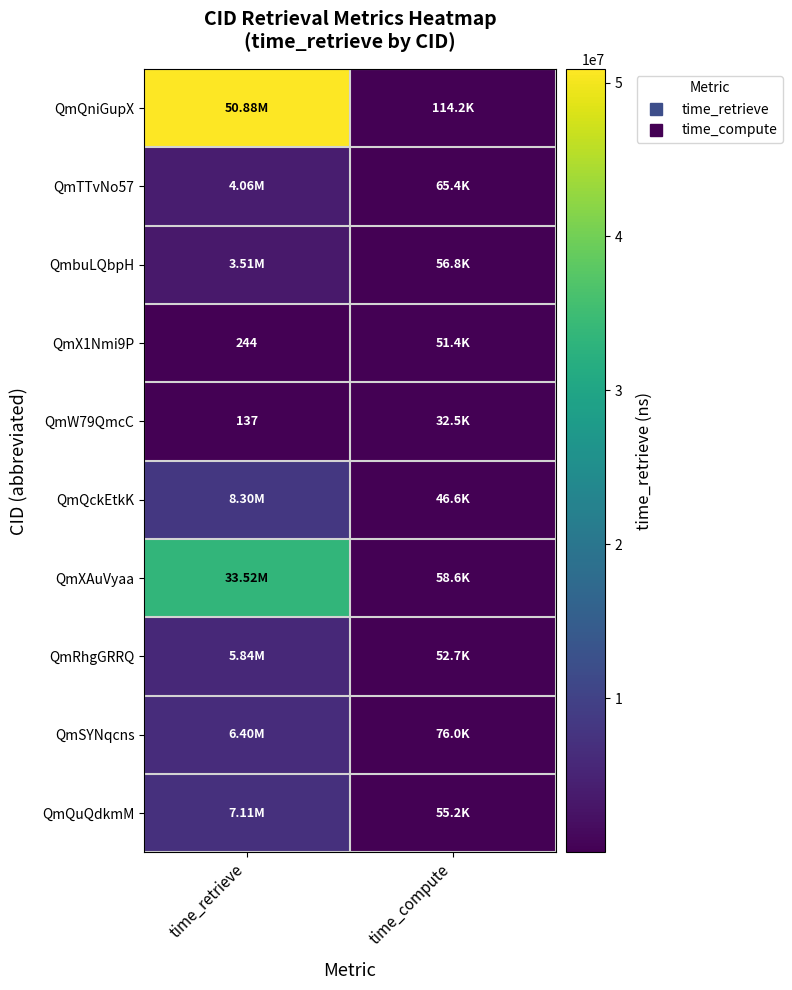

Rank the categories by QmRhgGRRQ value from lowest to highest.

time_compute, time_retrieve